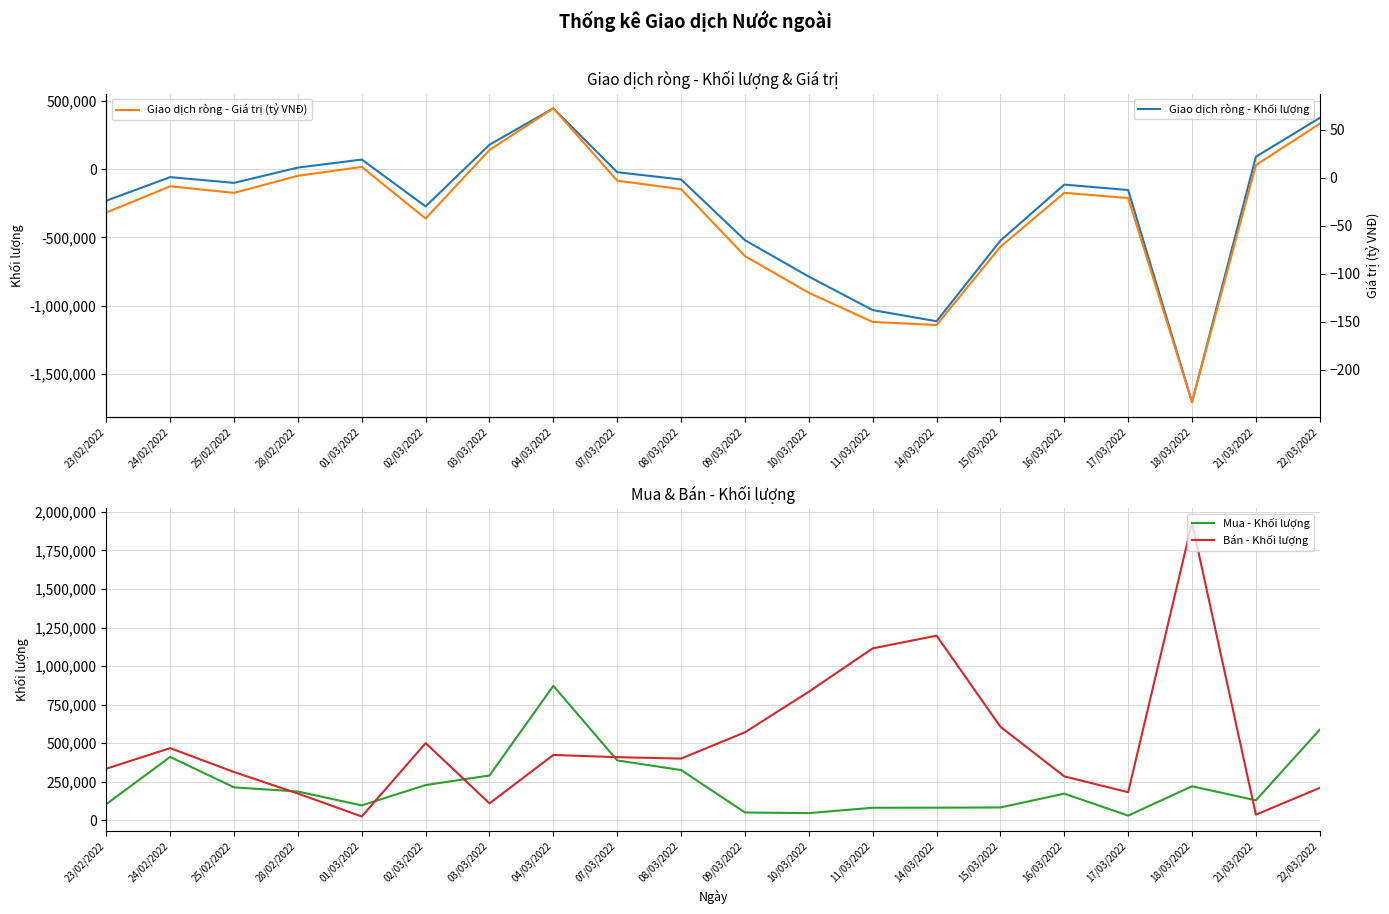

In Giao dịch ròng - Giá trị (tỷ VNĐ), how many points are higher than both neighbors (excluding endpoints)?

4